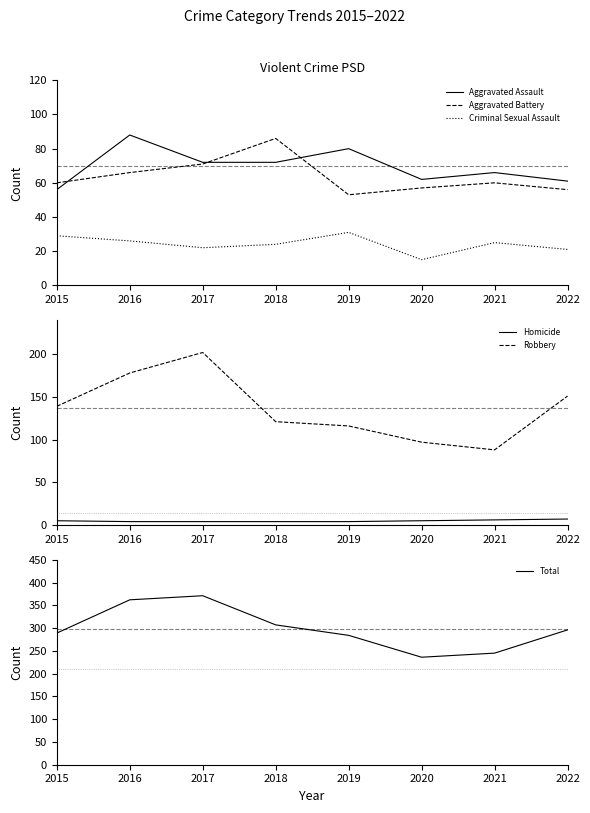

In Aggravated Battery, how many points are lower than both neighbors (excluding endpoints)?

1